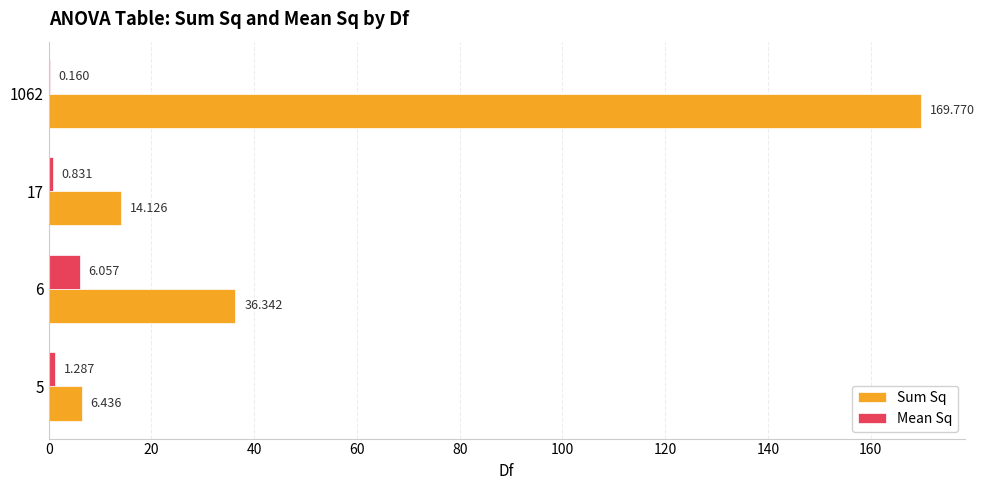

Which series has the largest total across all categories?

Sum Sq